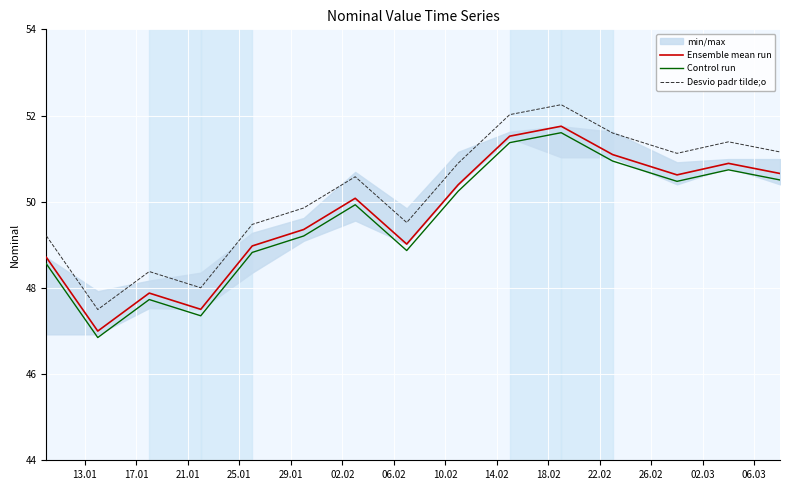

True or false: Desvio padr tilde;o and Control run intersect in this chart.

False